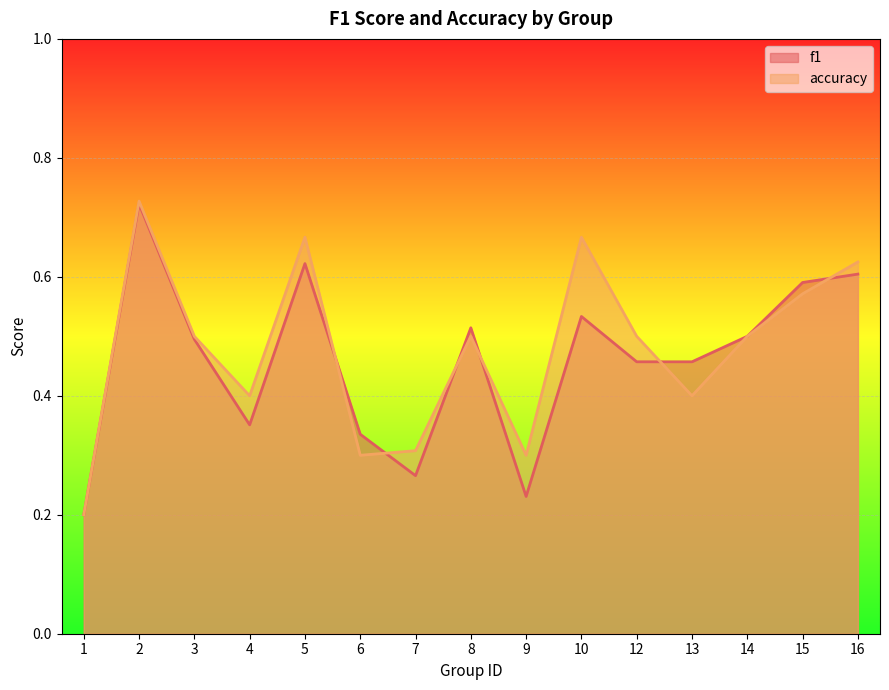

What is the maximum value shown in the chart?

0.7